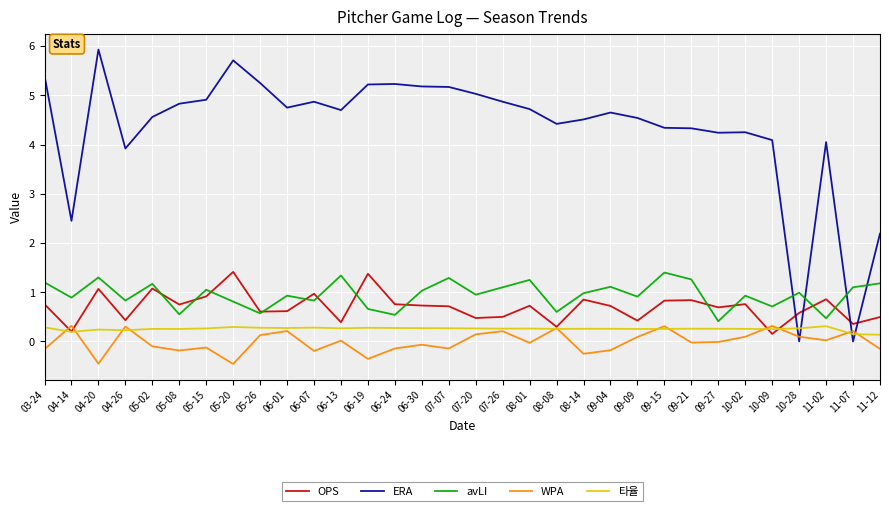

Which series has the largest total across all categories?

ERA